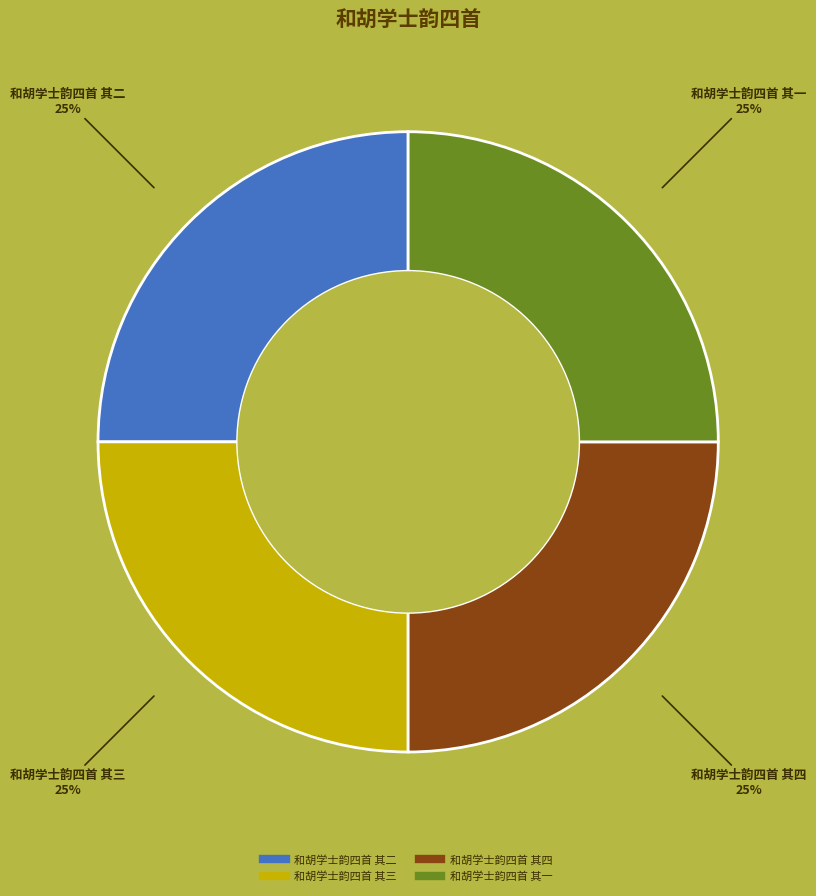

How many segments does this pie chart have?

4